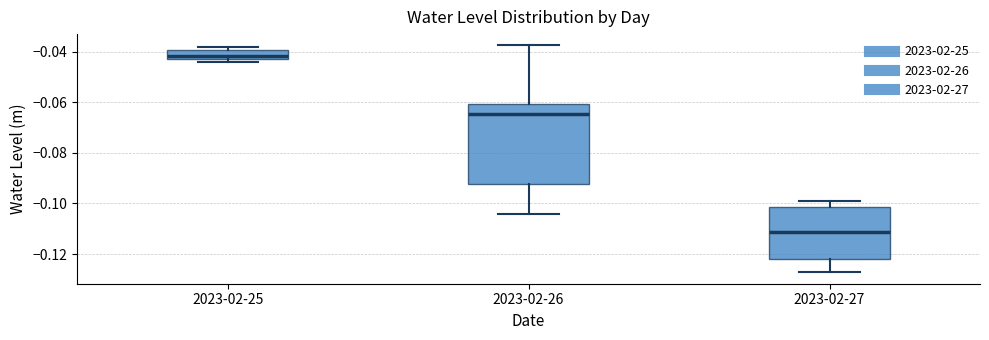

Where does the median line of the box for 2023-02-26 sit on the y-axis? The values are not printed on the chart, so give them approximately, as read against the axis.

-0.064